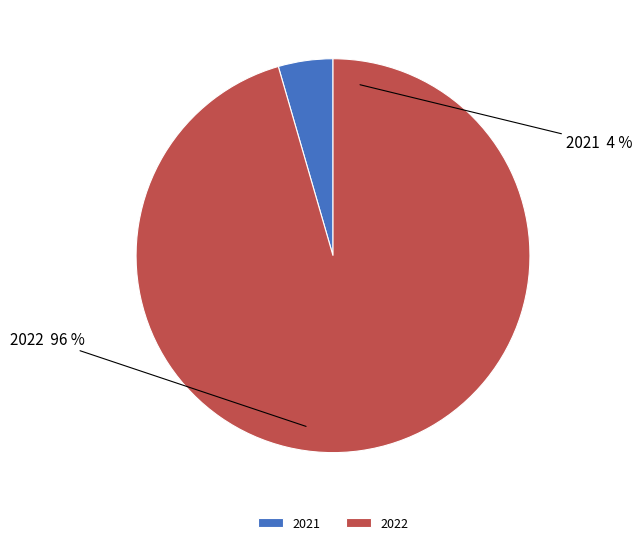

Combined, what portion of the pie is 2022 and 2021?

100.0%